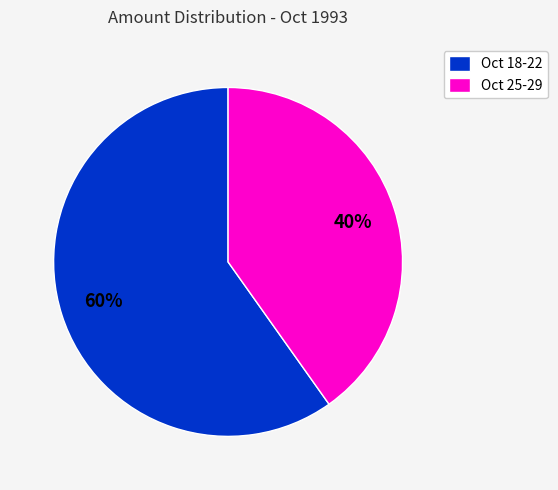

Rank the categories by value from lowest to highest.

Oct 25-29, Oct 18-22